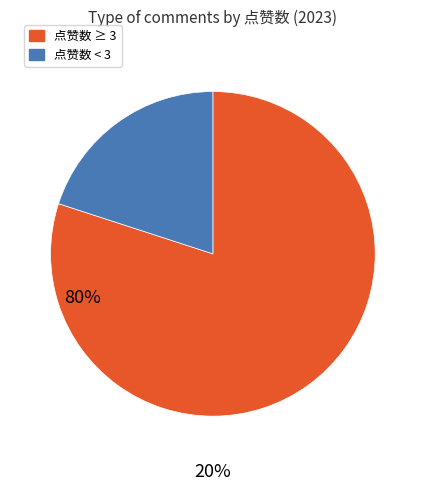

How many segments does this pie chart have?

2